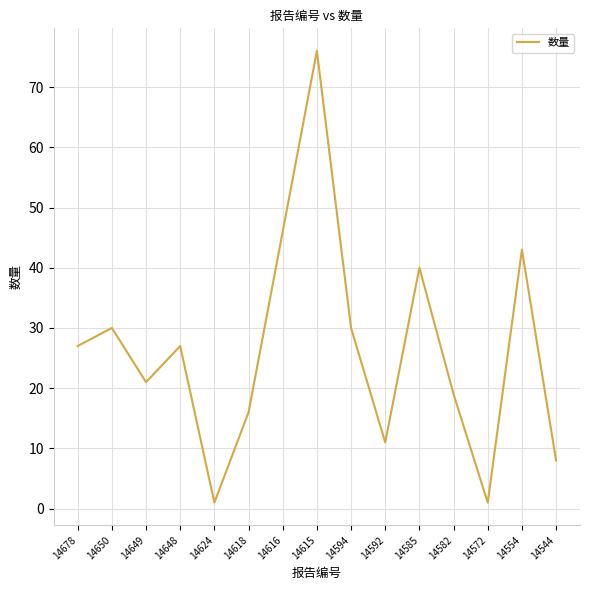

Which label corresponds to the largest value in the chart?

14615